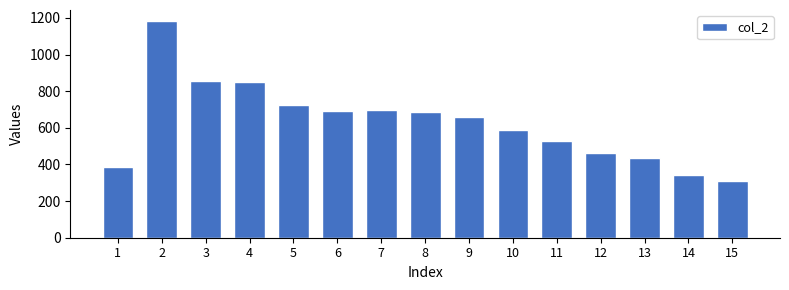

At which label is the value closest to 747?

5